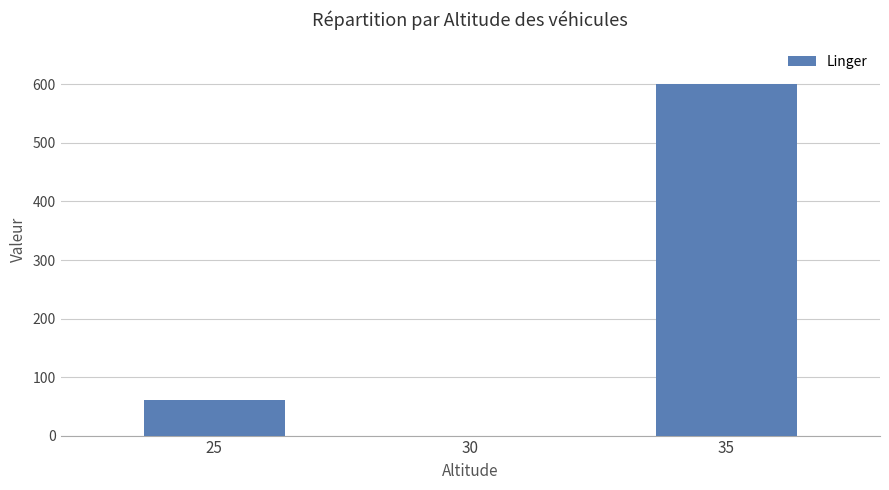

The chart shows a value of 182 at 30. True or false?

False